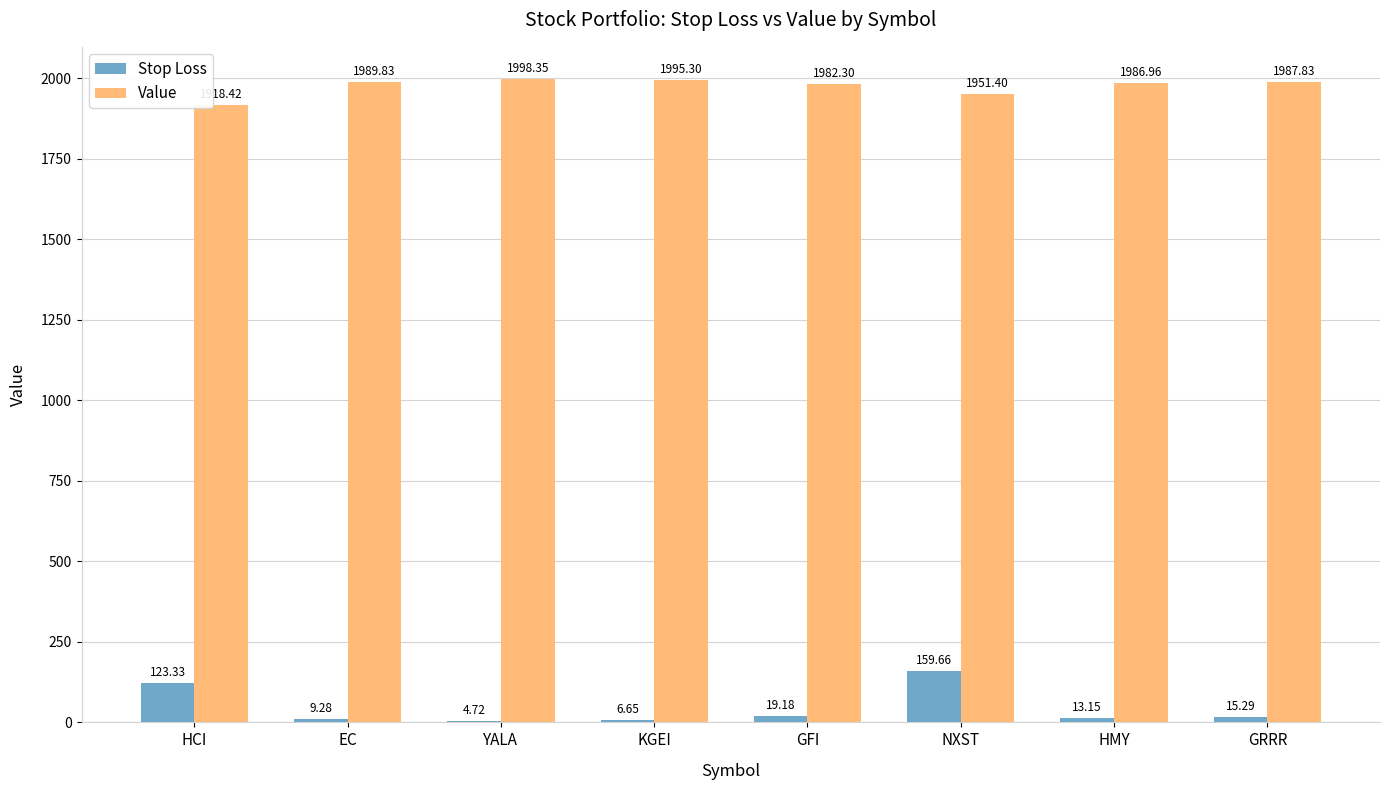

At which label does Value reach its peak?

YALA